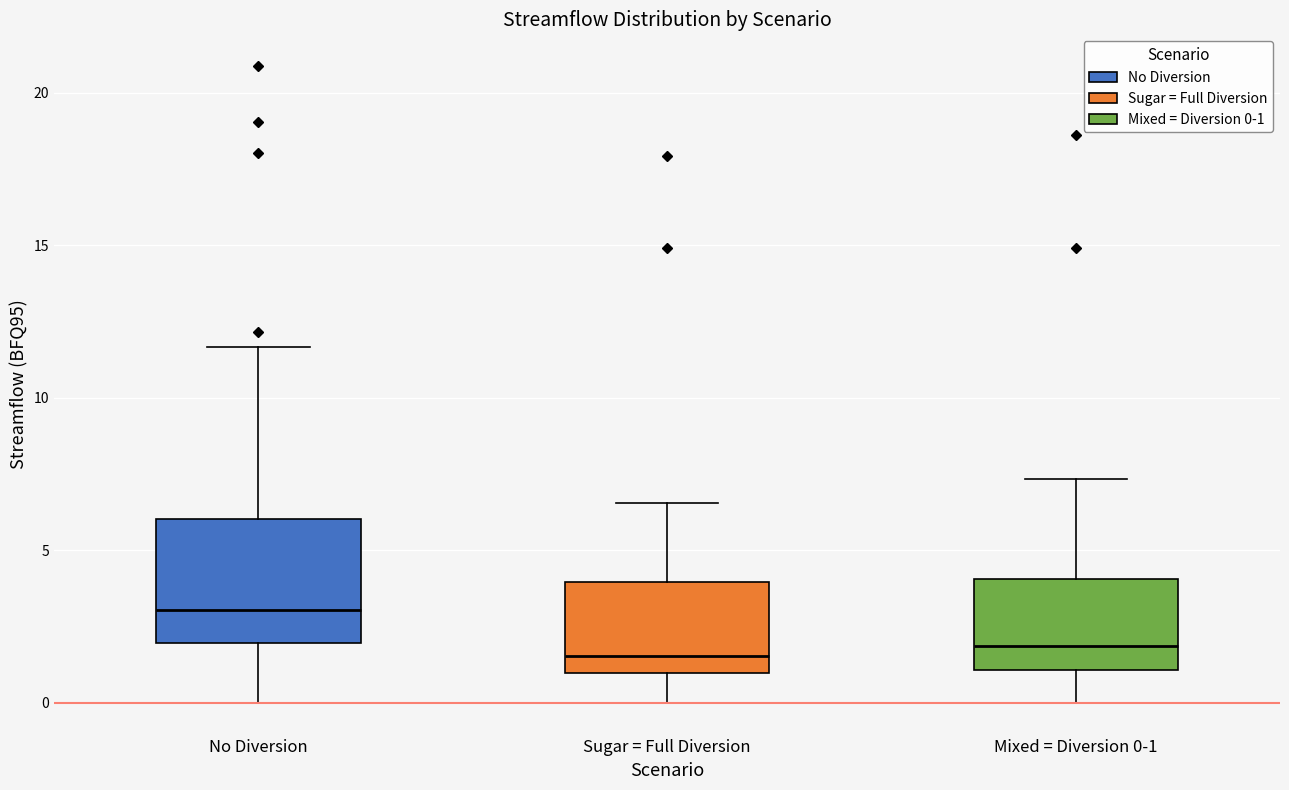

Comparing the boxes themselves (not the whiskers), which one is the tallest?

No Diversion